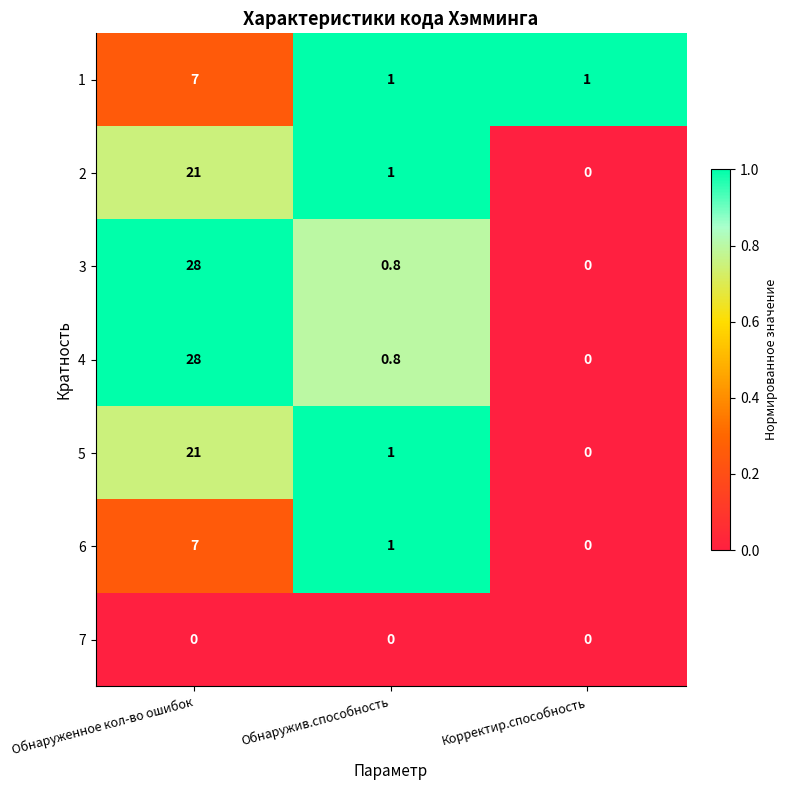

At which label does 6 first exceed 1?

Обнаруженное кол-во ошибок